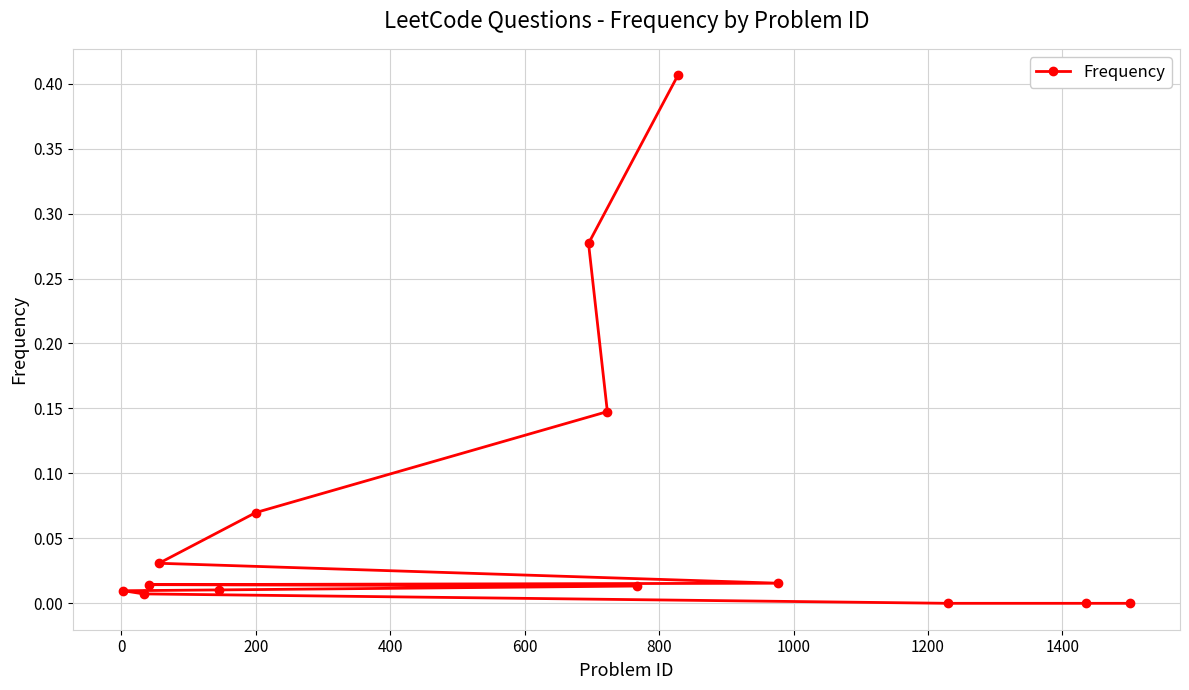

What is the difference between the second highest and second lowest values?

0.3